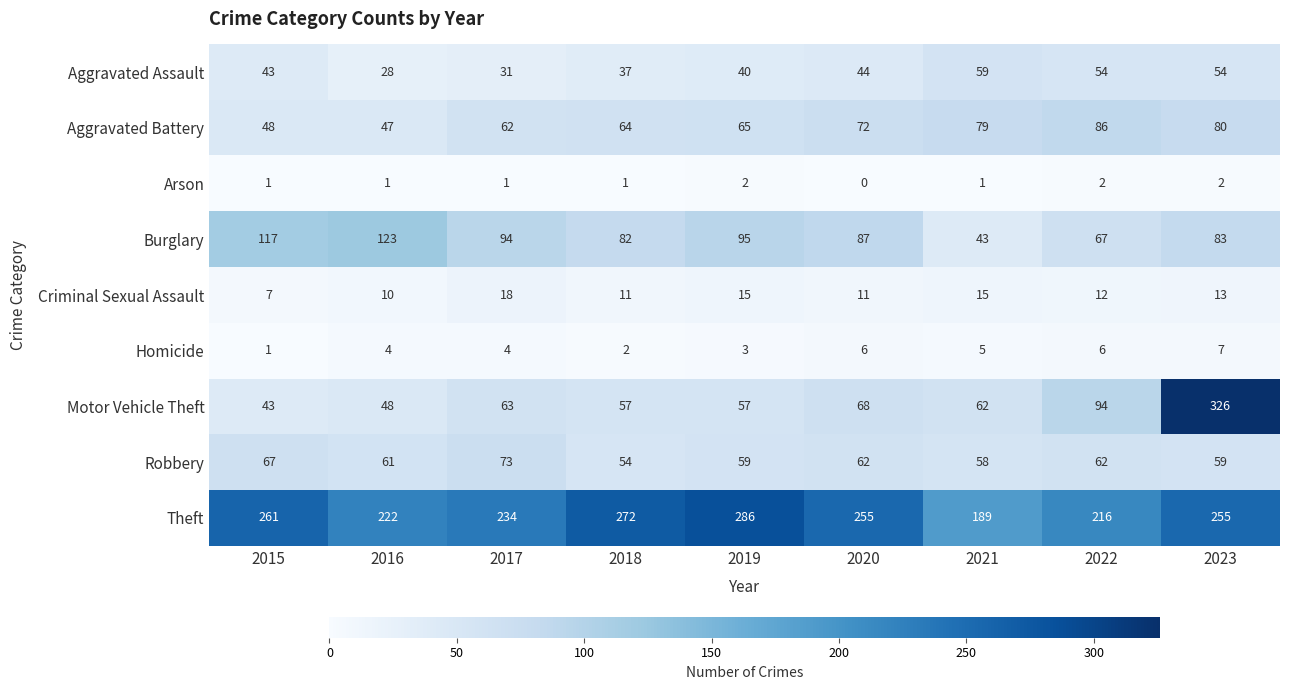

Which category has the lowest value in the Criminal Sexual Assault series?

2015